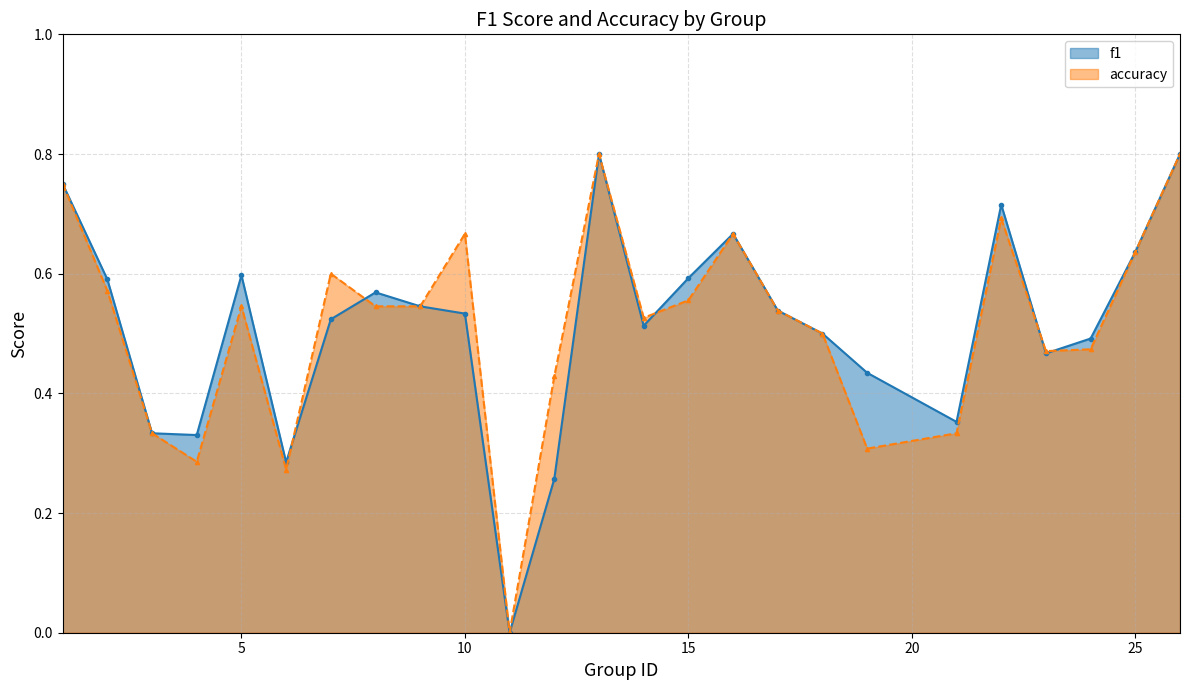

Rank the series by their maximum value, from highest to lowest.

f1, accuracy